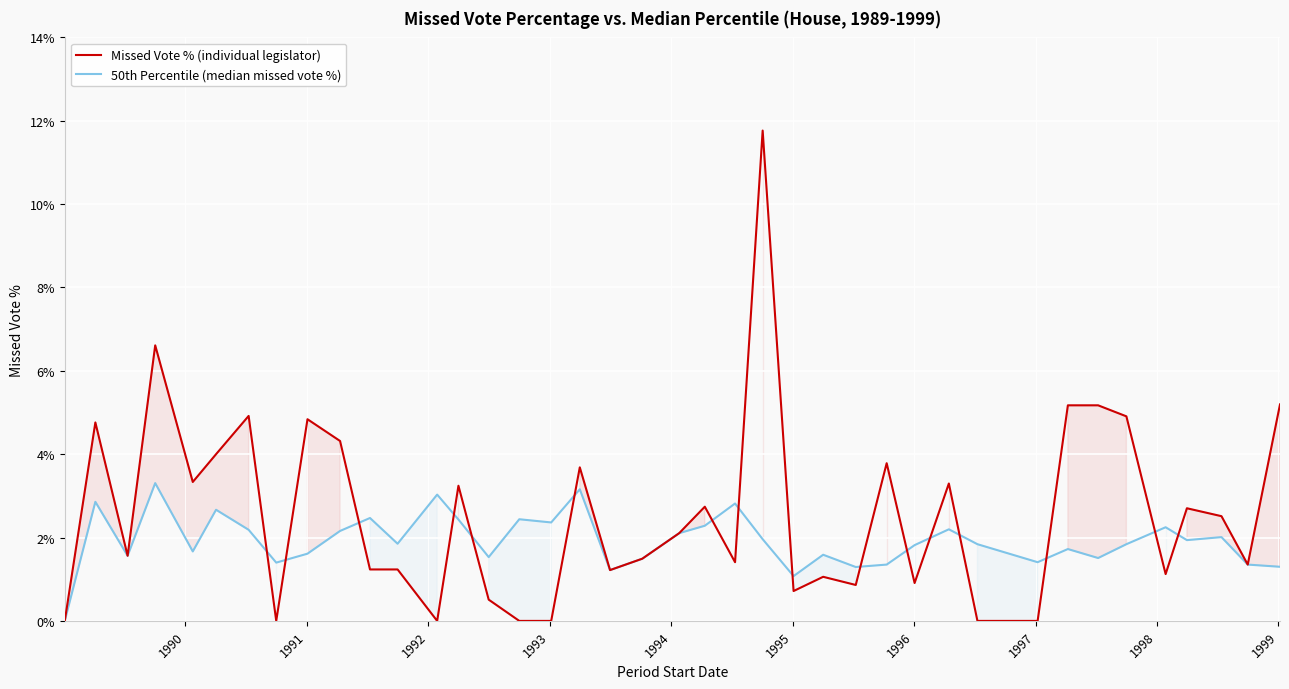

Reading left to right, extract all data points from this chart.

Missed Vote % (individual legislator): 0.0	4.8	1.6	6.6	3.3	4.0	4.9	0.0	4.8	4.3	1.2	1.2	0.0	3.2	0.5	0.0	0.0	3.7	1.2	1.5	2.1	2.7	1.4	11.8	0.7	1.1	0.9	3.8	0.9	3.3	0.0	0.0	5.2	5.2	4.9	1.1	2.7	2.5	1.4	5.2
50th Percentile (median missed vote %): 0.0	2.9	1.6	3.3	1.7	2.7	2.2	1.4	1.6	2.2	2.5	1.9	3.0	2.4	1.5	2.4	2.4	3.2	1.2	1.5	2.1	2.3	2.8	2.0	1.1	1.6	1.3	1.4	1.8	2.2	1.8	1.4	1.7	1.5	1.8	2.2	1.9	2.0	1.4	1.3